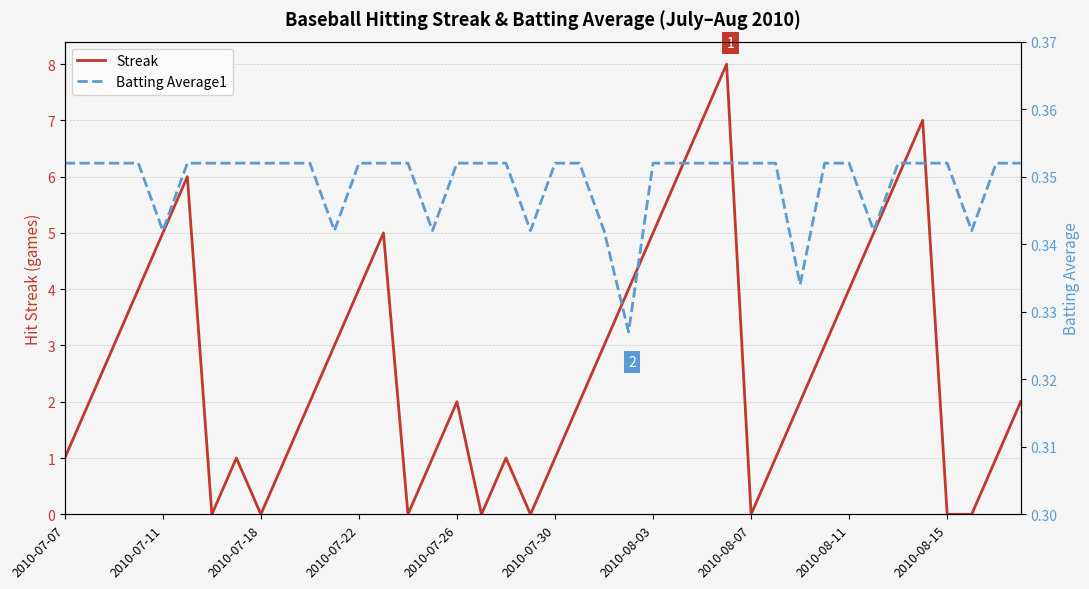

Is it true that Streak equals 1 at 2010-07-22?

False